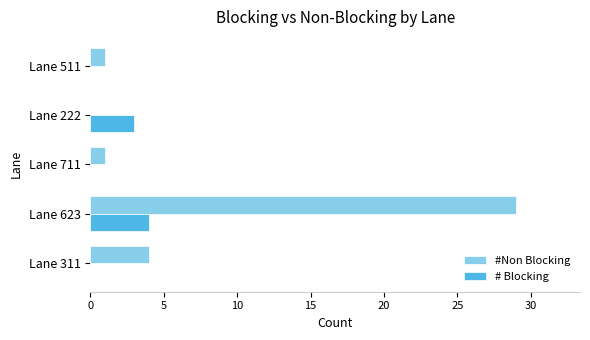

What is the sum of all # Blocking values?

7